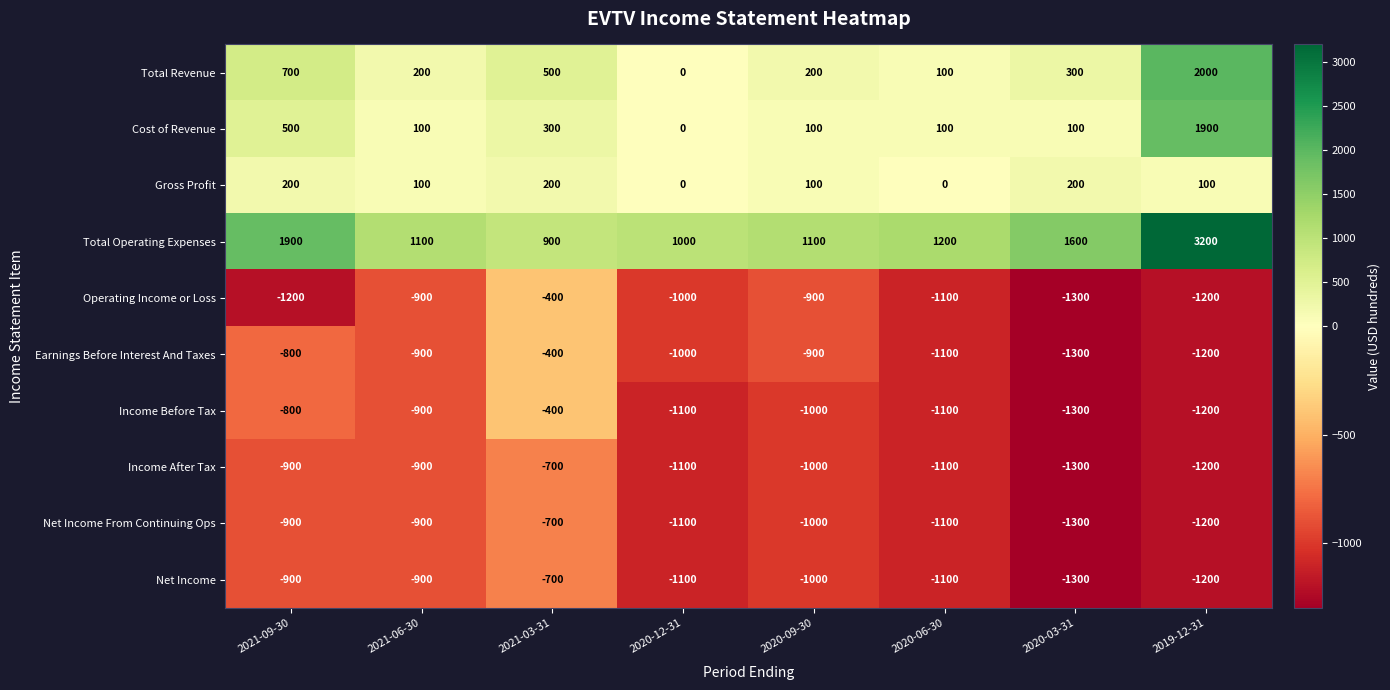

What value does the Total Revenue series have at 2021-03-31, to the nearest 10?

500